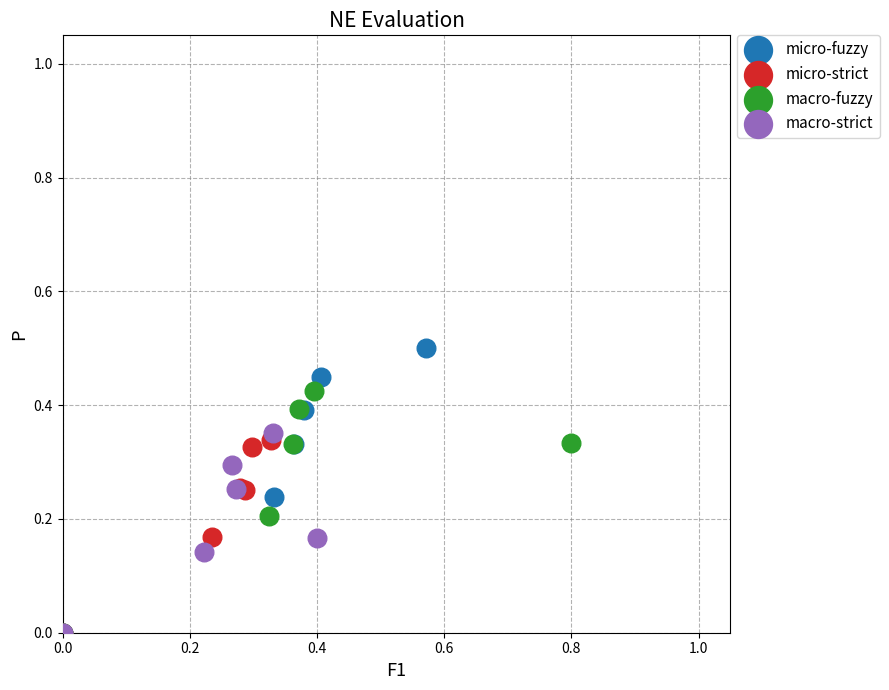

Which series reaches the maximum Y coordinate?

micro-fuzzy